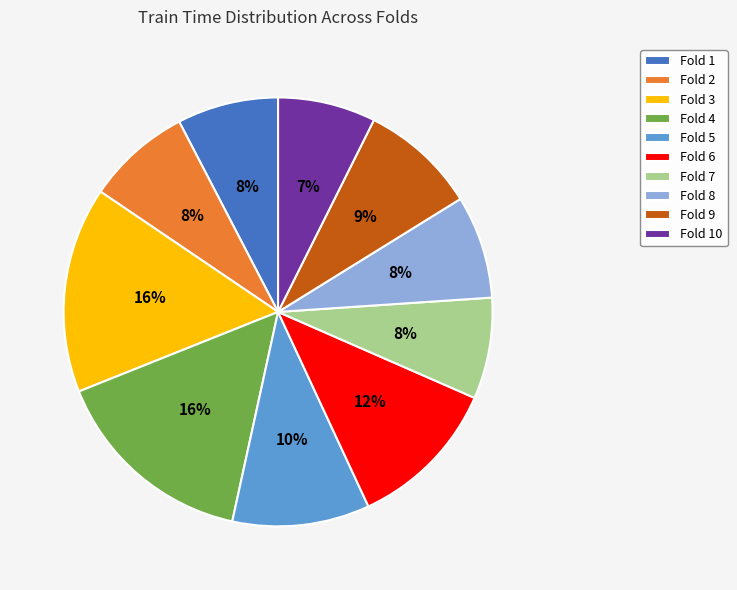

How many segments does this pie chart have?

10